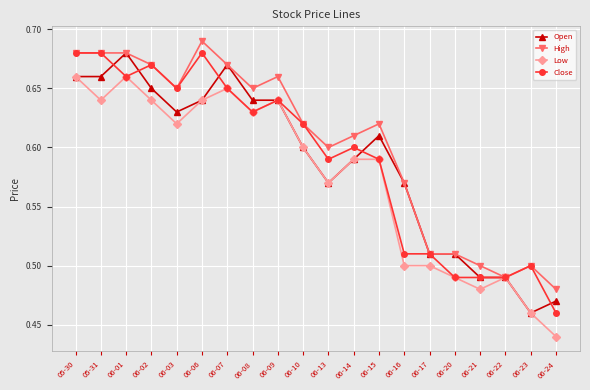

What is the difference between the Open values at 06-24 and 06-08?

0.2